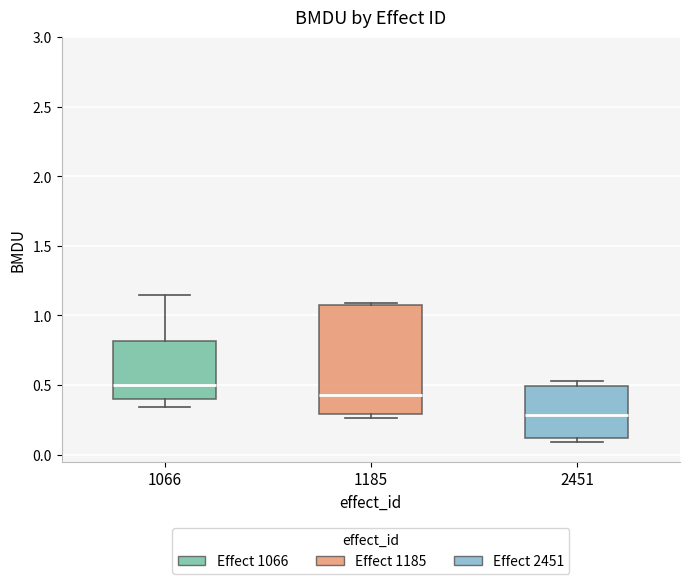

Which box's median line is the lowest?

2451